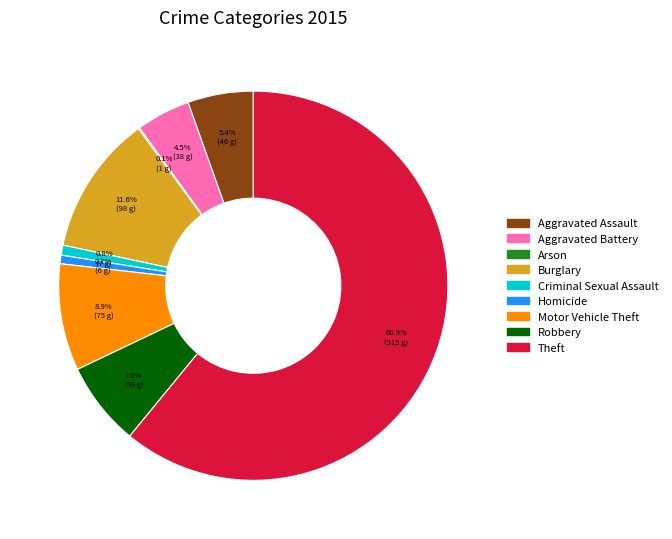

Which slice is the largest?

Theft